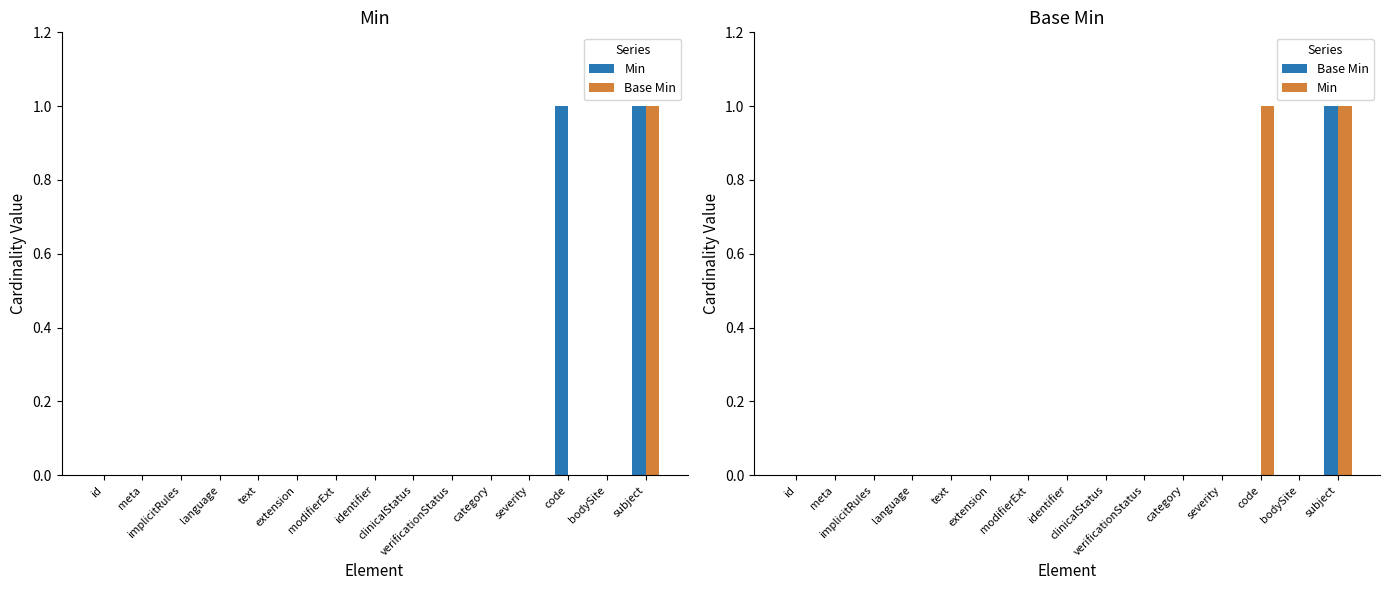

What is the difference between the maximum and second lowest values in the Base Min series?

1